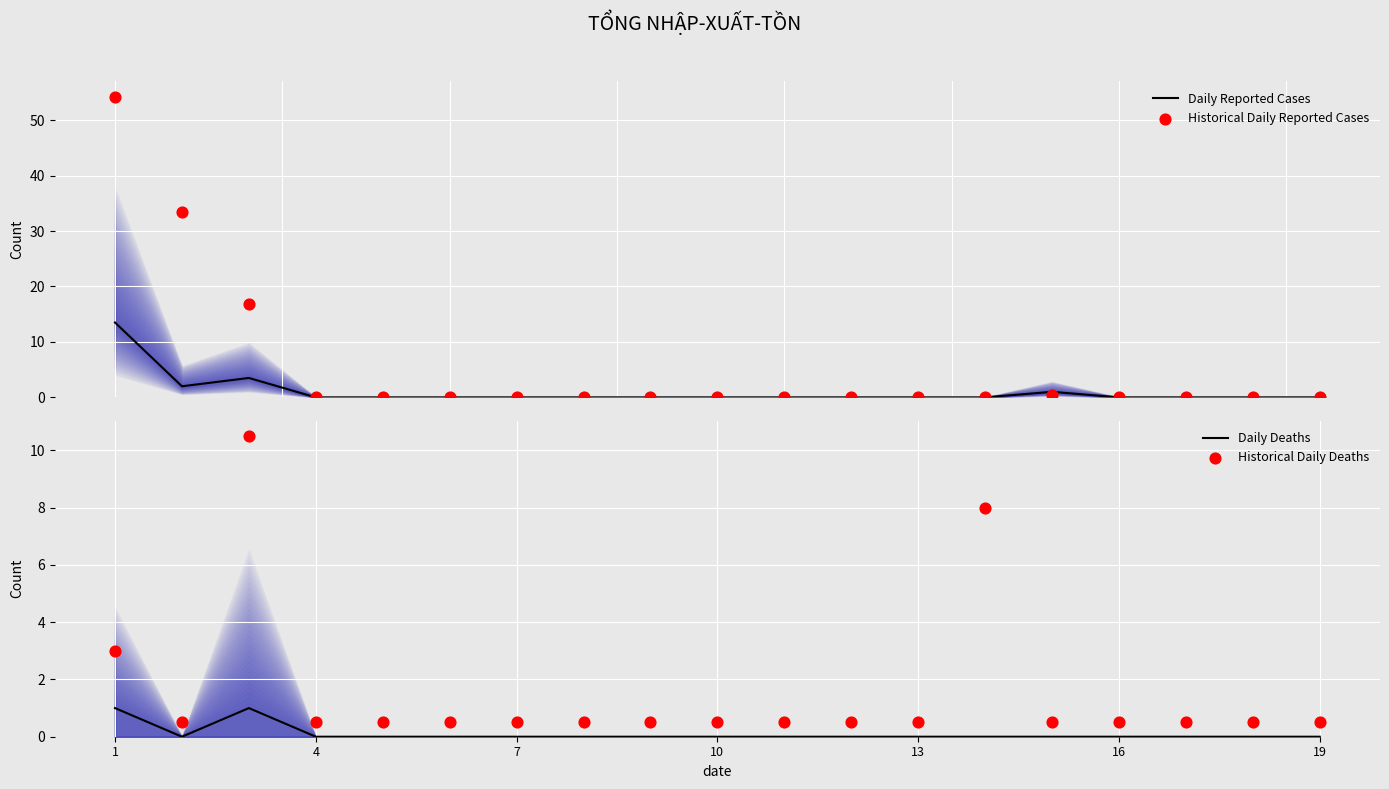

What are all the series names shown in the legend?

Daily Reported Cases, Historical Daily Reported Cases, Daily Deaths, Historical Daily Deaths